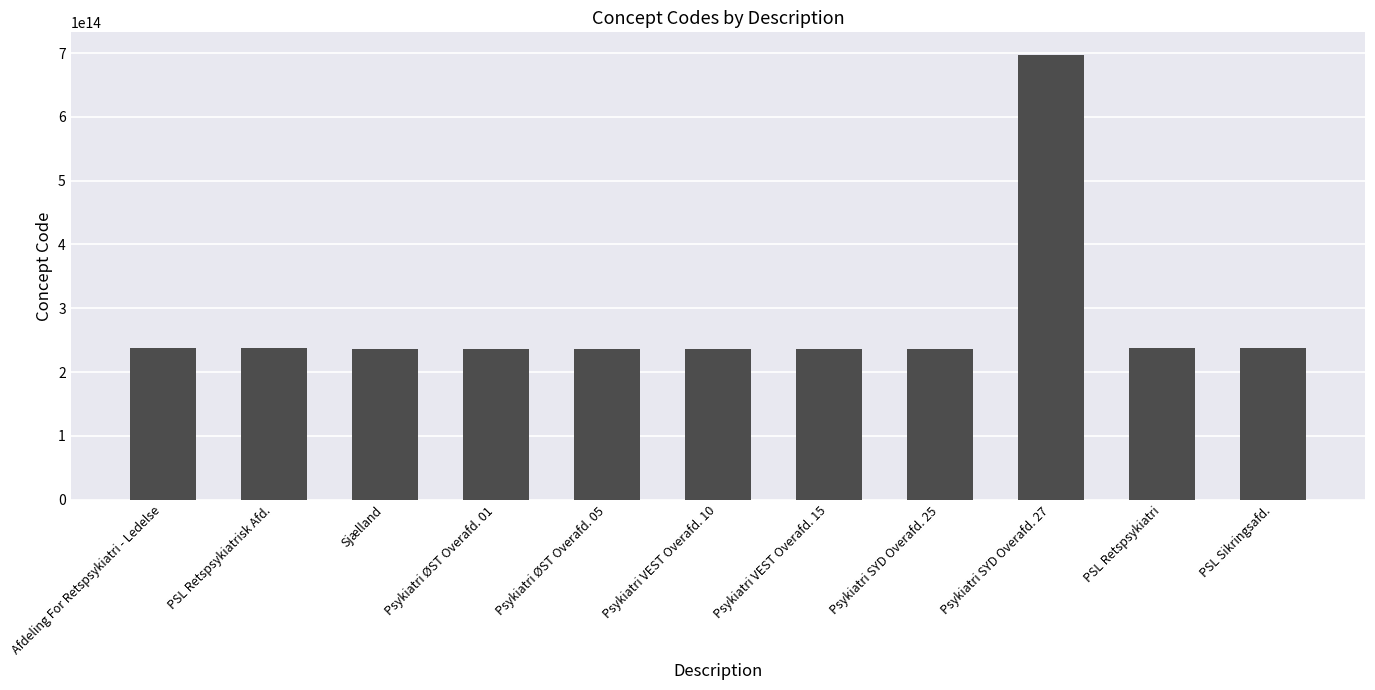

Which category has the highest value across all series?

Psykiatri SYD Overafd. 27